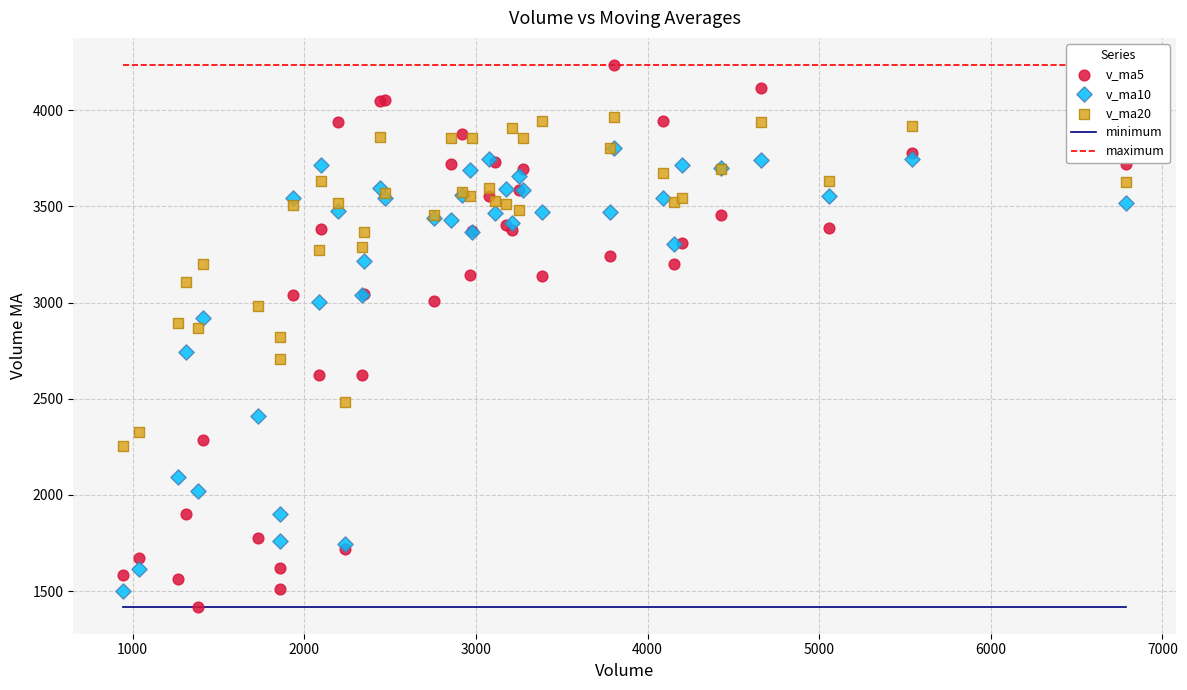

Which series reaches the maximum Y coordinate?

v_ma5